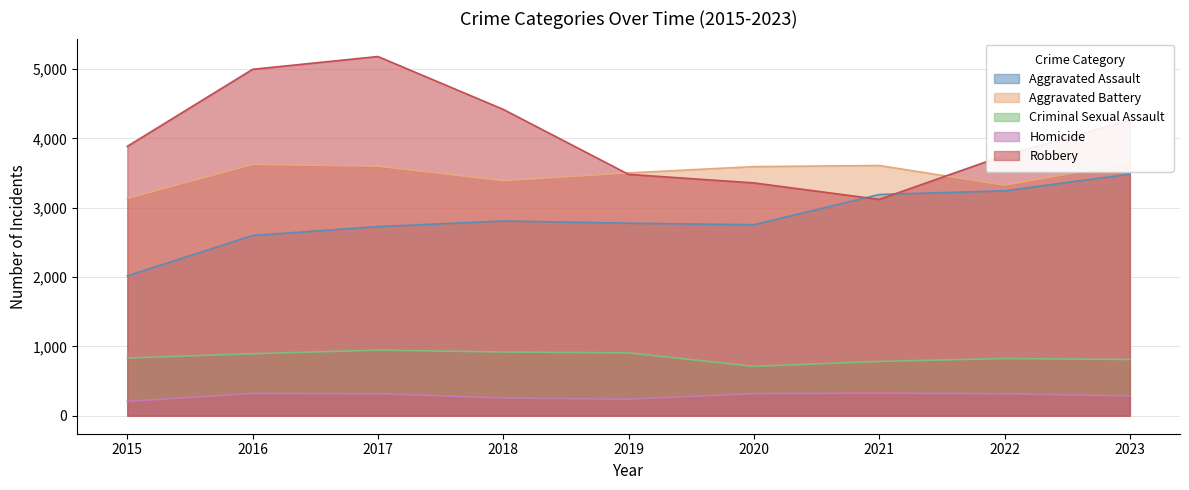

What is the minimum value for Aggravated Battery?

3133